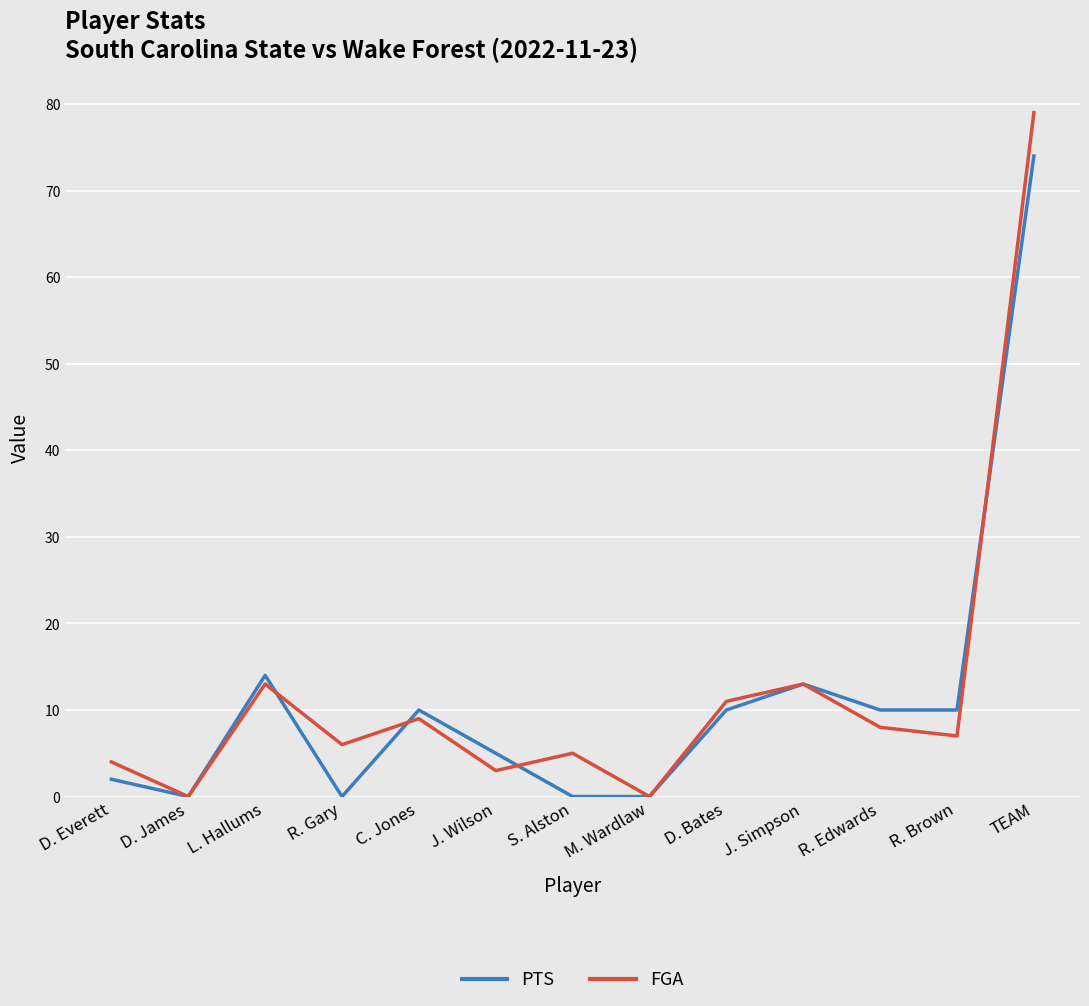

What are all the series names shown in the legend?

PTS, FGA